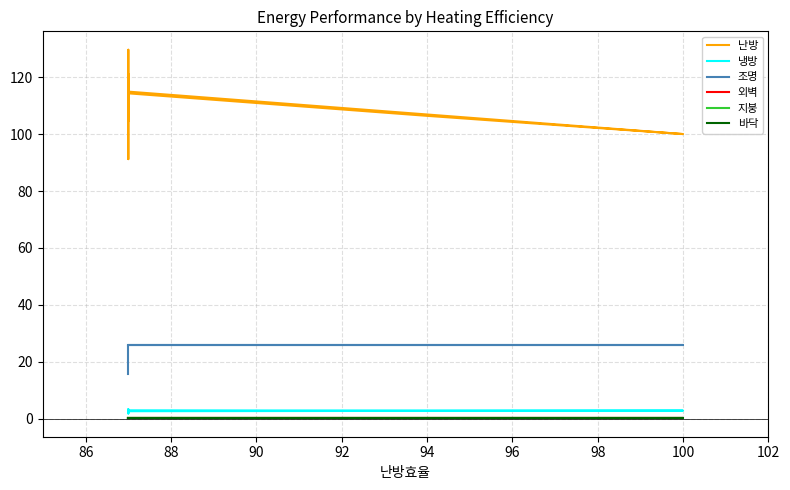

Is the value of 지붕 at 11 greater than the value of 바닥 at 10?

No